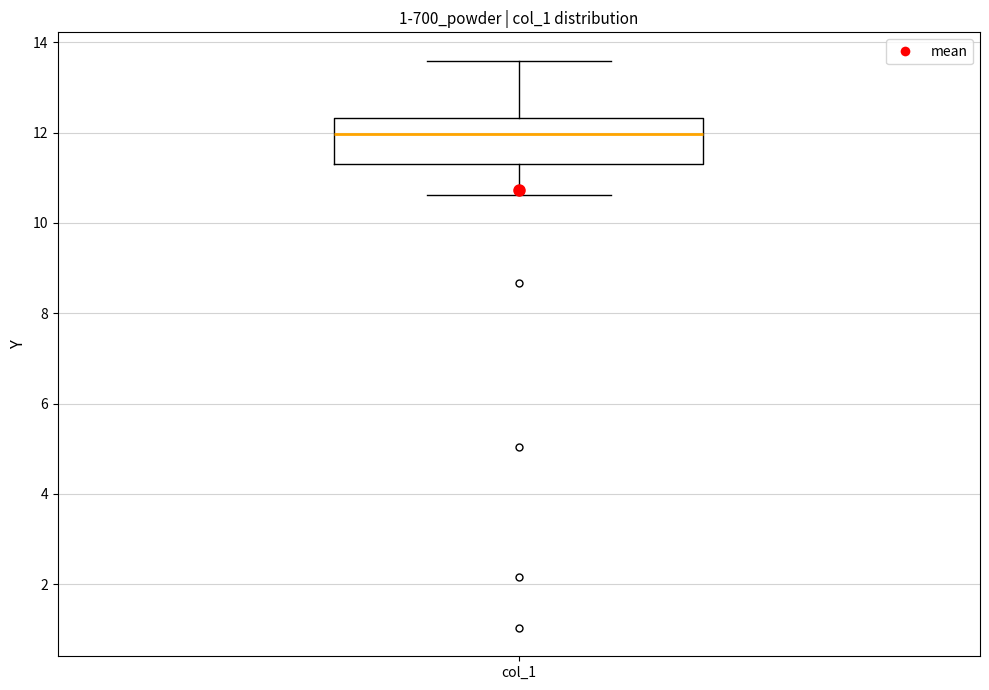

Read this box plot against the y-axis: the position of the median line, the range covered by the box, and the ends of both whiskers. The values are not printed on the chart, so give them approximately, as read against the axis.

median 12.0, box 11.4 to 12.4, whiskers 10.6 to 13.6